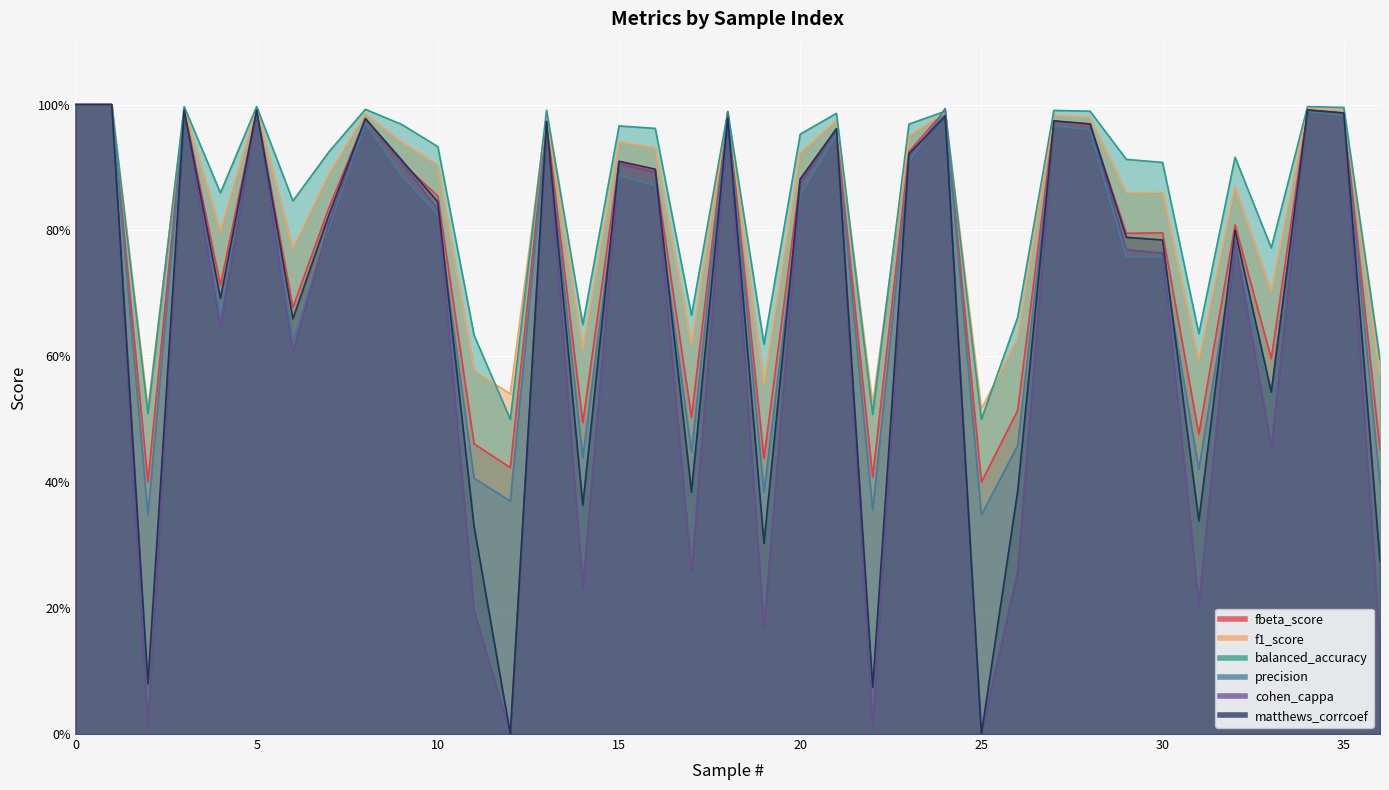

Is the value of cohen_cappa at 8 greater than the value of balanced_accuracy at 36?

Yes